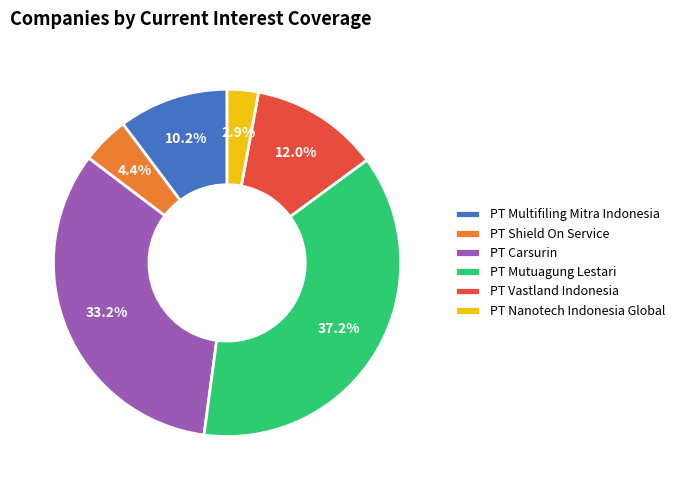

Is it true that PT Vastland Indonesia is 1% of the pie?

False